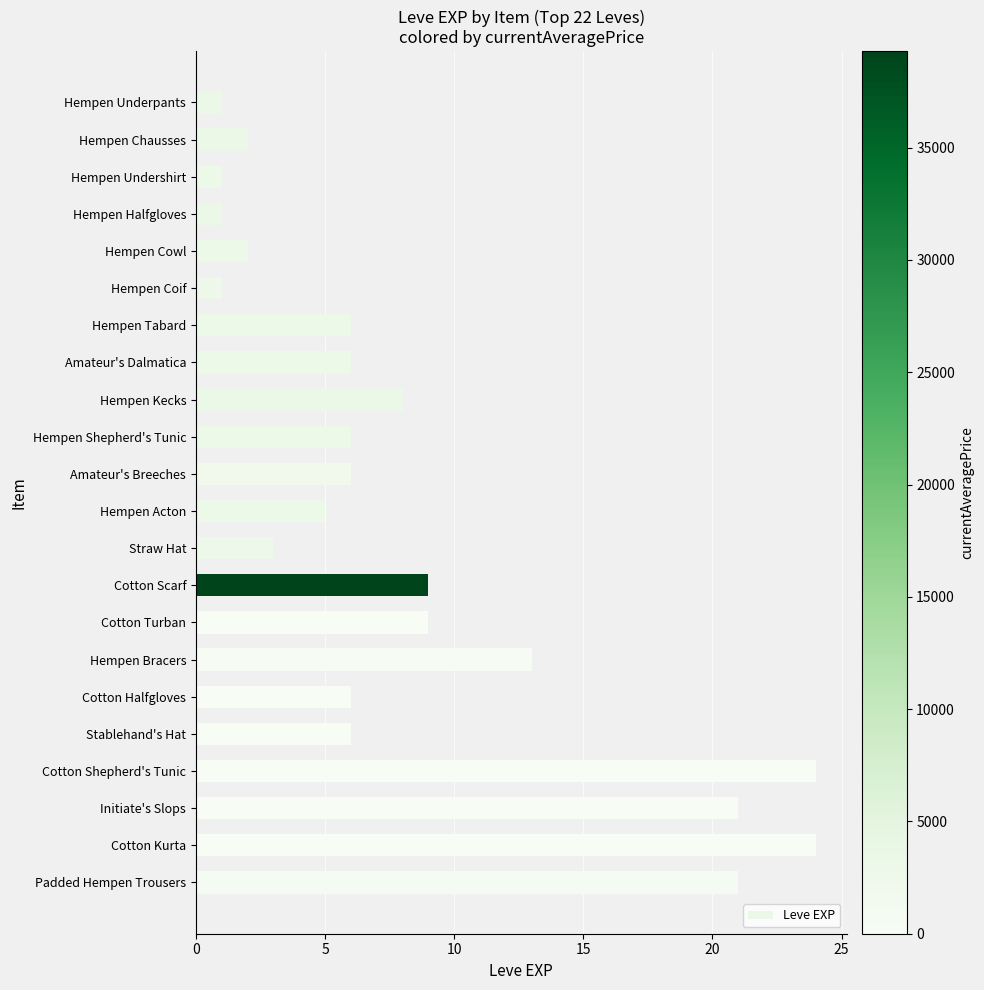

What is the change in value from Hempen Underpants to Hempen Shepherd's Tunic?

+5